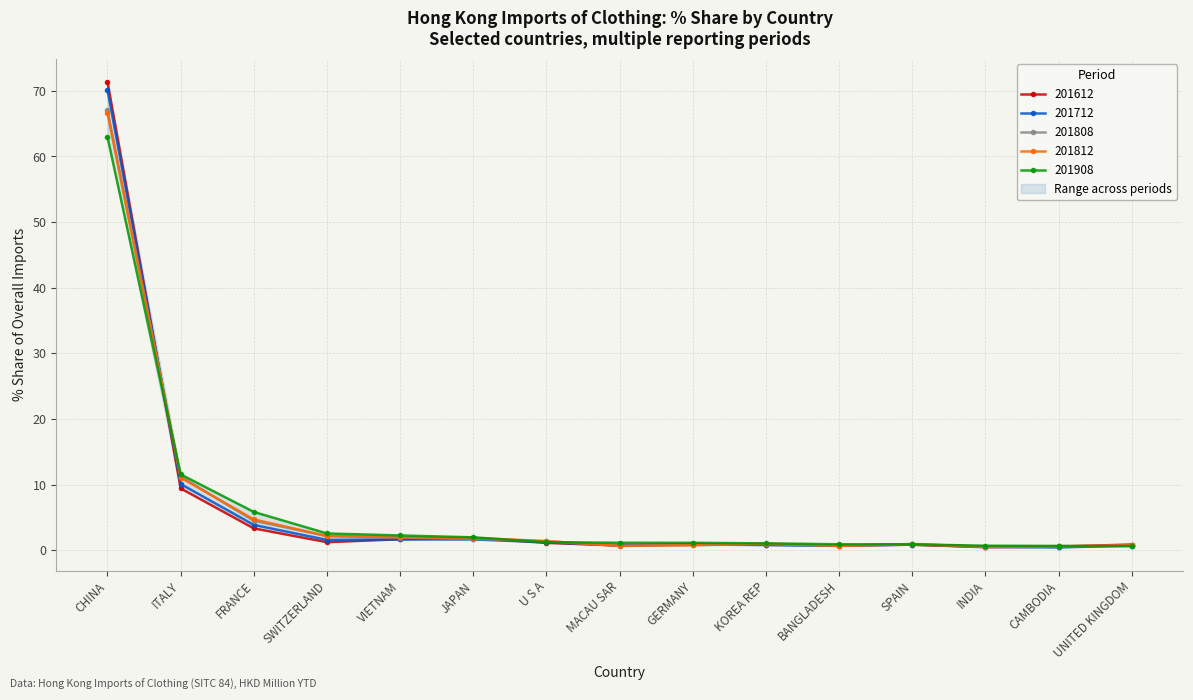

At how many categories does at least one series exceed 14?

1